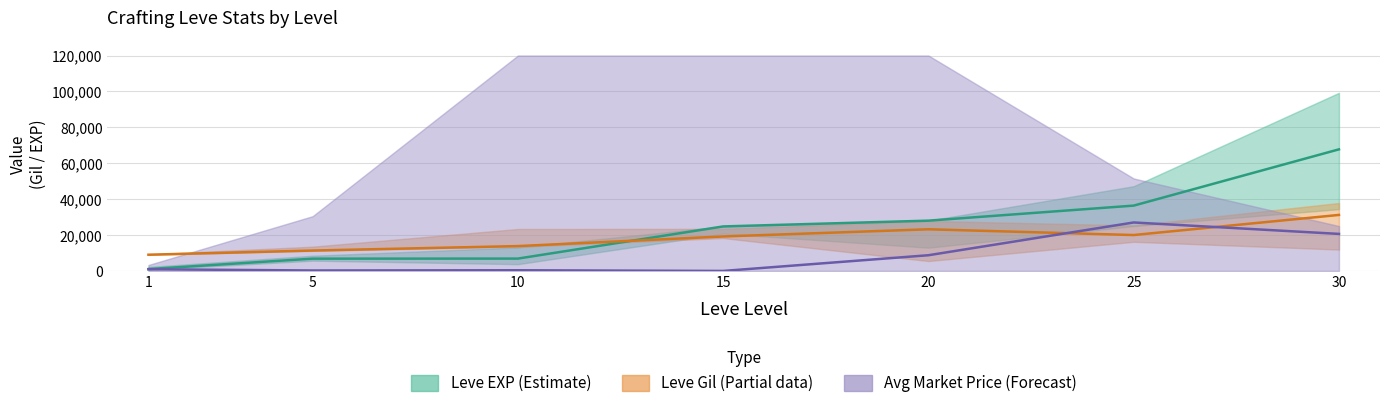

Reading left to right, transcribe all the data shown in this chart.

Leve EXP (Estimate): 1=1035	5=6840	10=6880	15=24790	20=28010	25=36390	30=67730
Leve Gil (Partial): 1=9040	5=11360	10=13840	15=19200	20=23200	25=20000	30=31200
Avg Market Price (Forecast): 1=944	5=250	10=382	15=0	20=8750	25=27000	30=20628